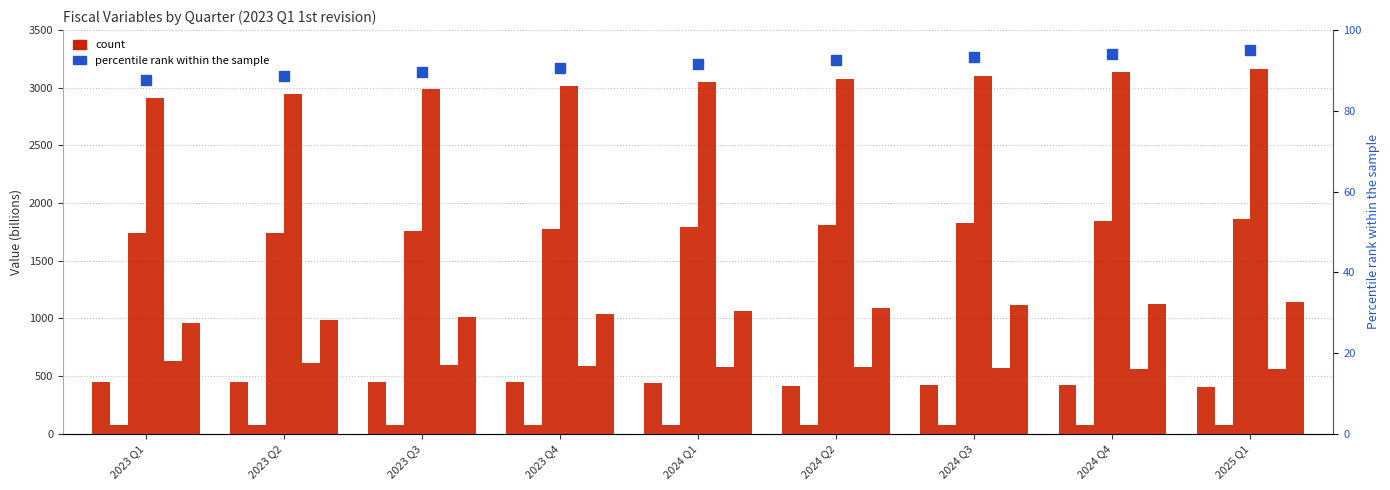

True or false: consumption_grants has a value of 420.0 at 2024 Q3.

True